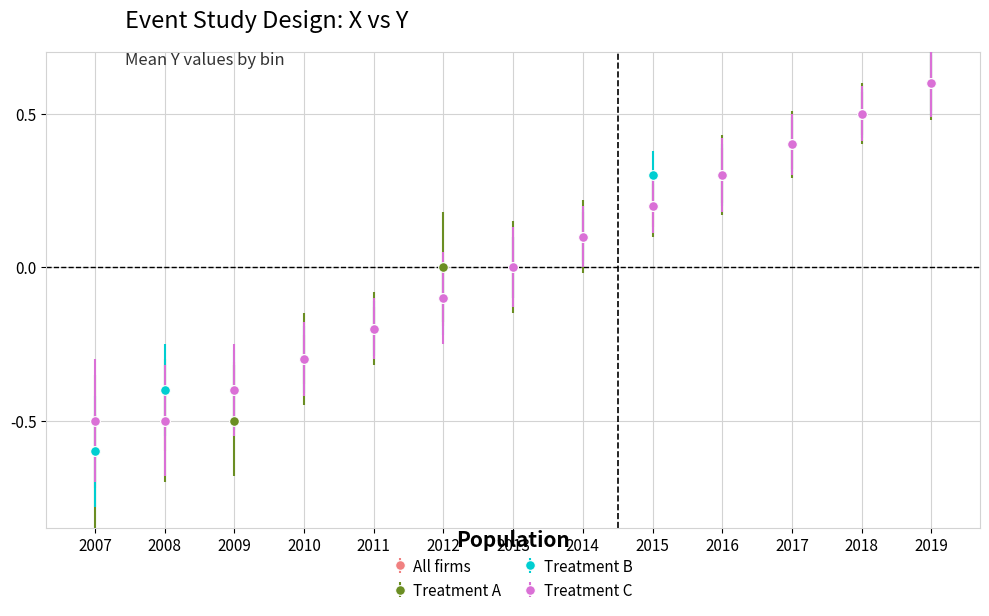

List the labels in order of All firms value, largest first.

2019, 2018, 2017, 2016, 2015, 2014, 2013, 2012, 2011, 2010, 2009, 2008, 2007